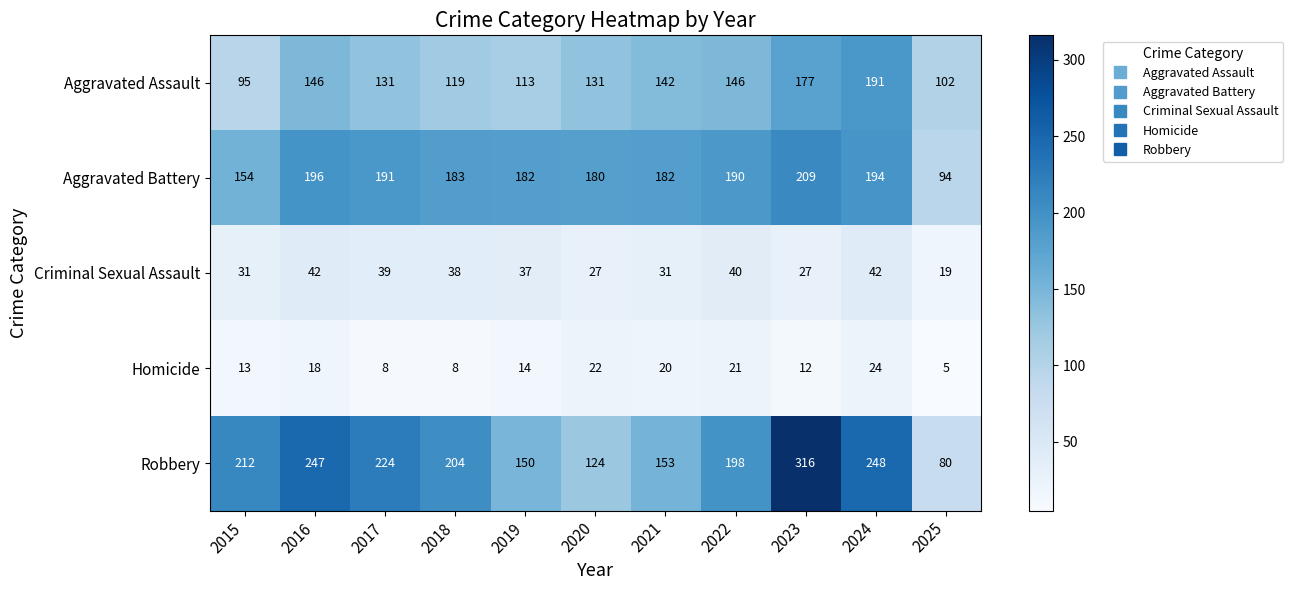

Which series has the widest spread of values?

Robbery